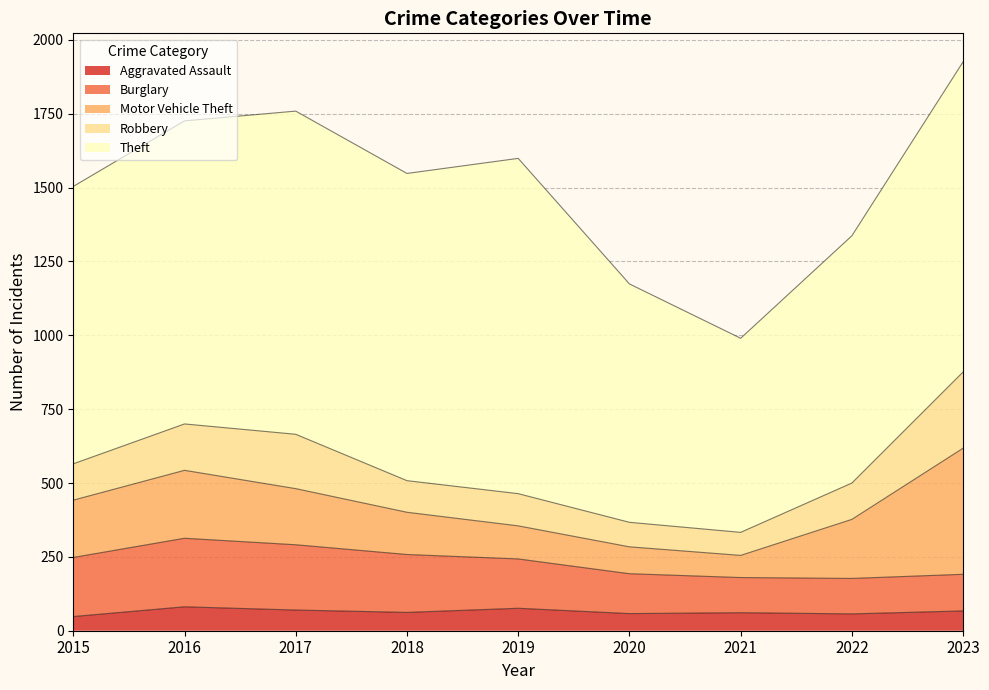

How many times do Motor Vehicle Theft and Robbery cross each other?

2